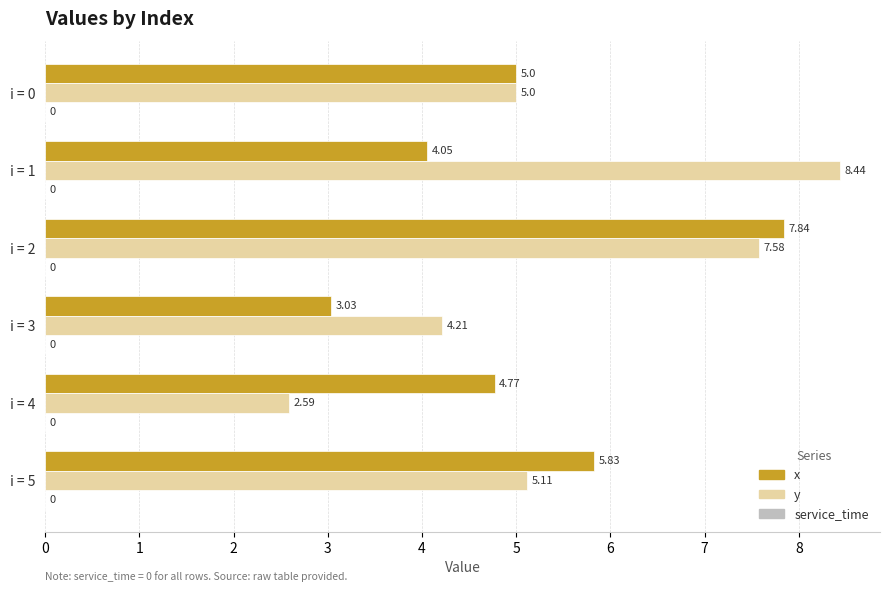

What is the minimum value shown in the chart?

2.6